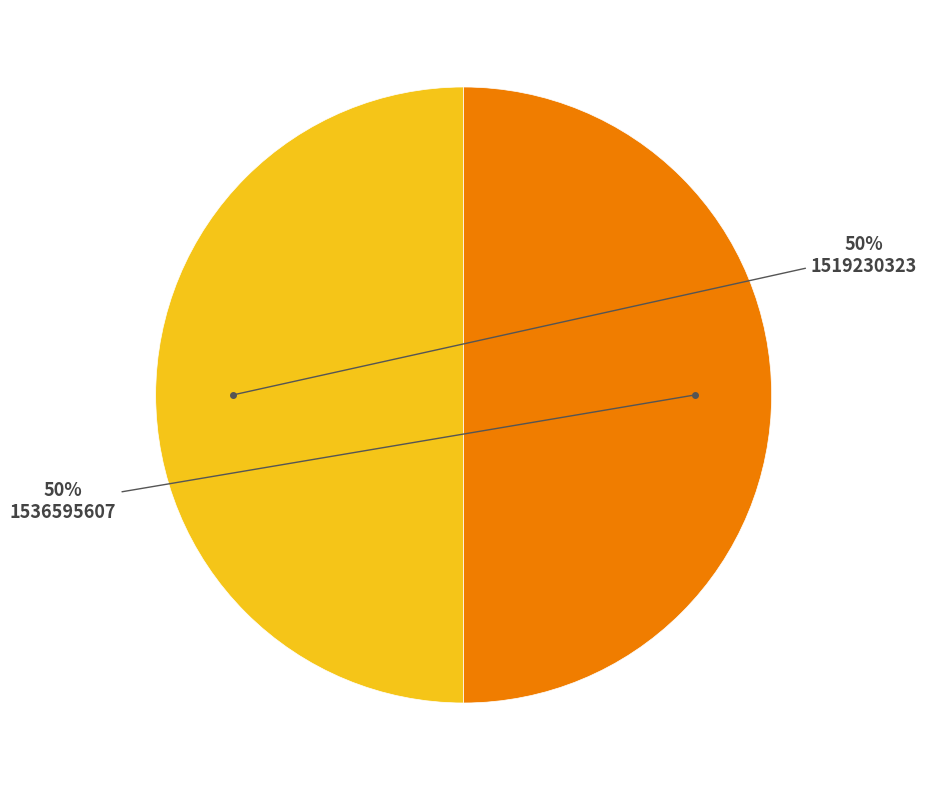

Approximately how many times larger is the value at 1536595607 compared to 1519230323?

1.0